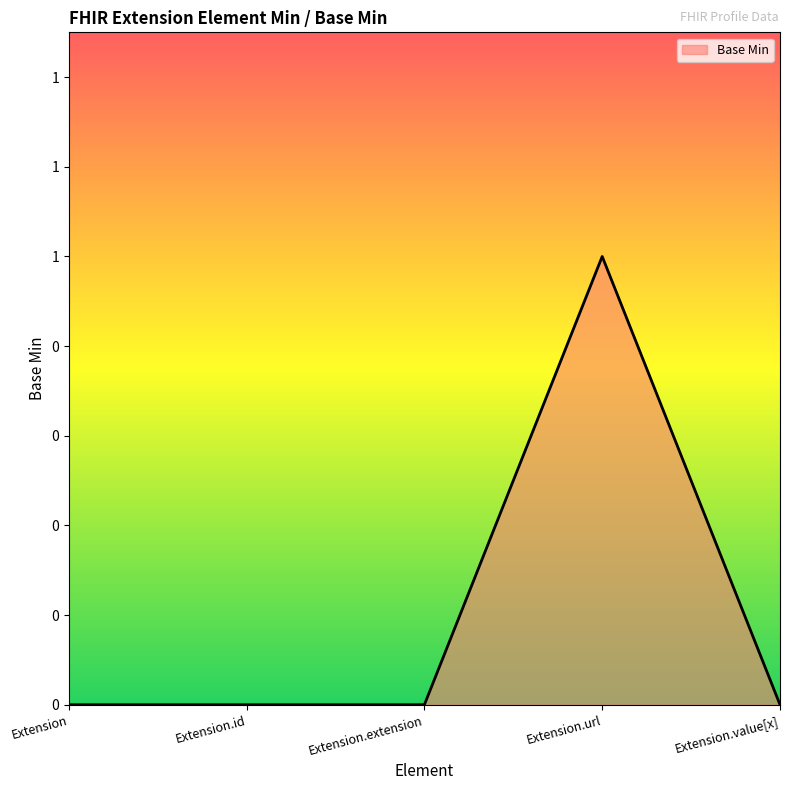

Is it true that the value at Extension.id is 0?

True